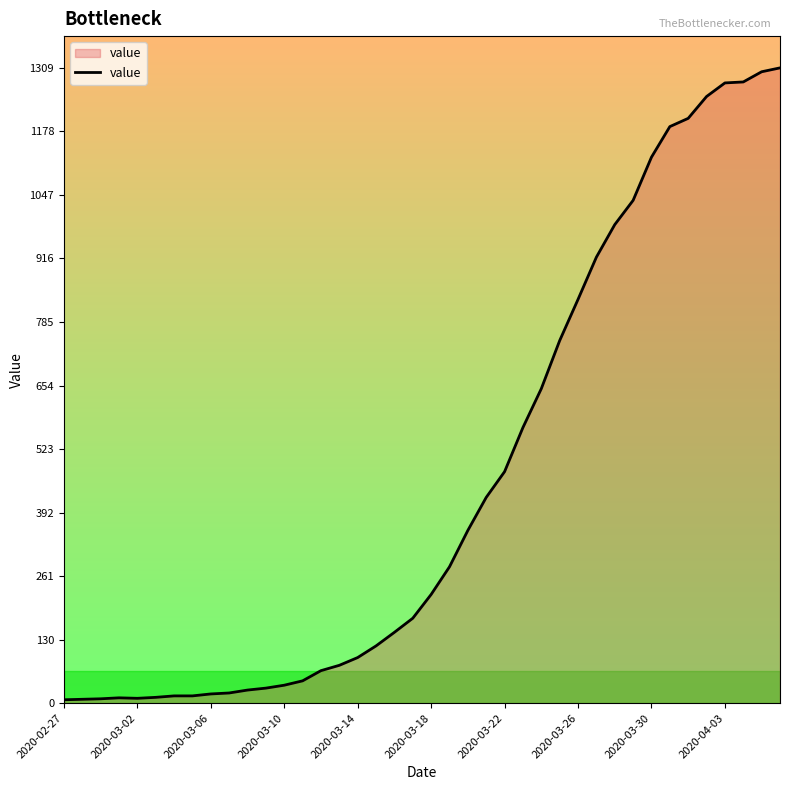

What is the greatest value displayed?

1309